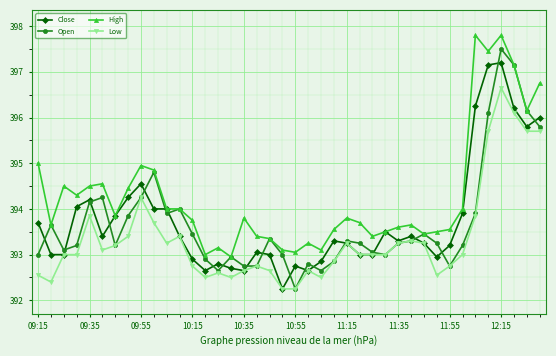

Count the number of data series in this chart.

4